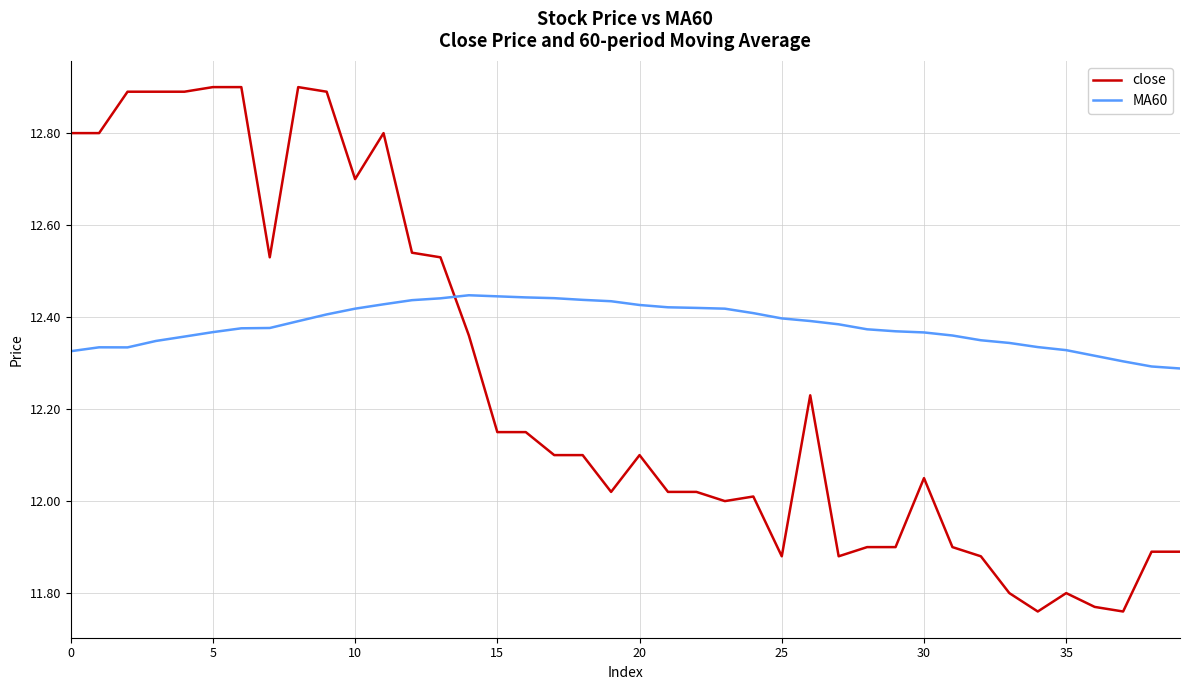

Which series has the largest total across all categories?

MA60